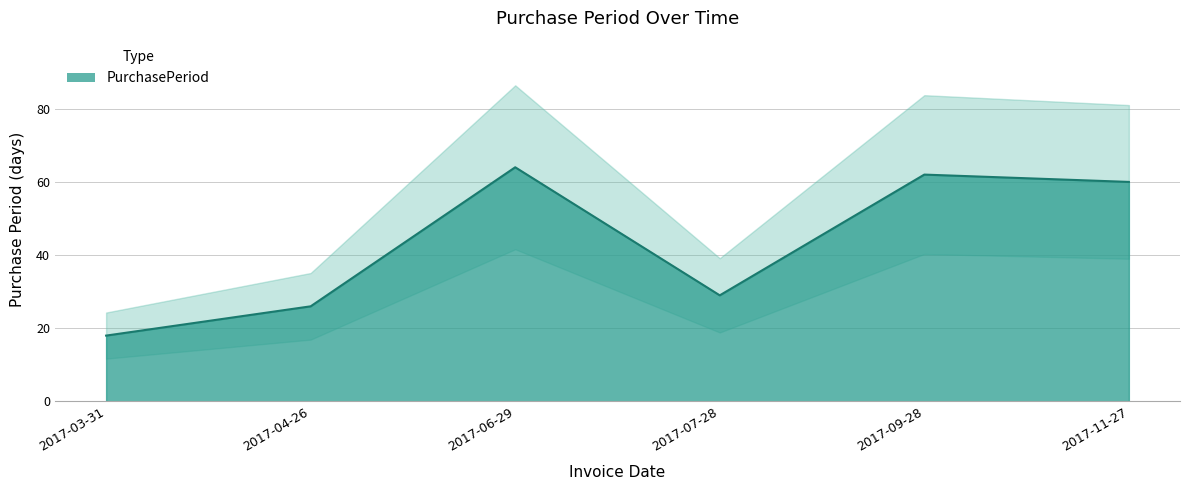

What is the label of the 4th point from the right?

2017-06-29